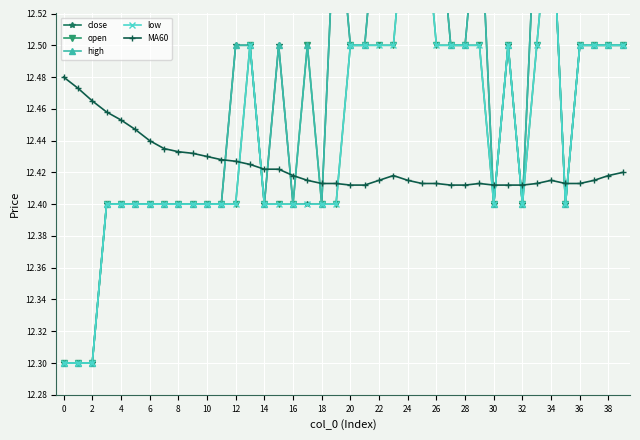

The value of high at 32 is 22.3. True or false?

False